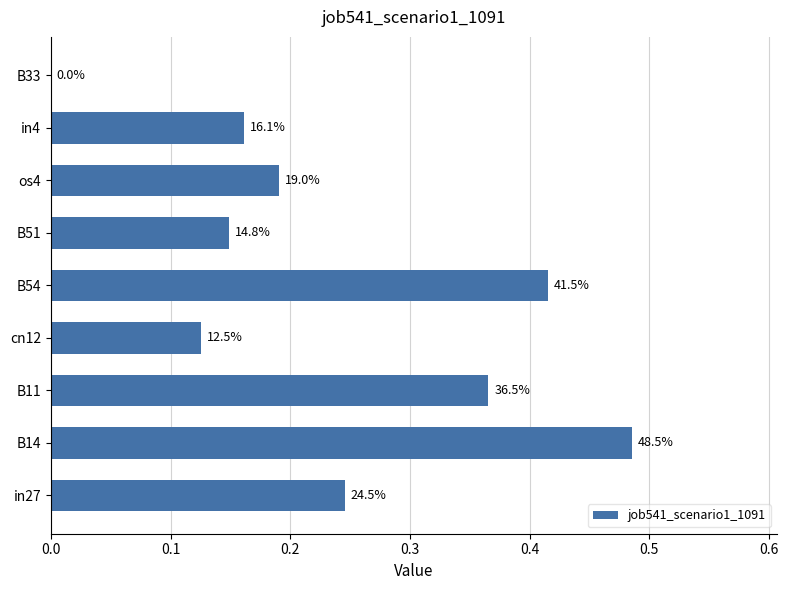

Are the bars horizontal?

Yes